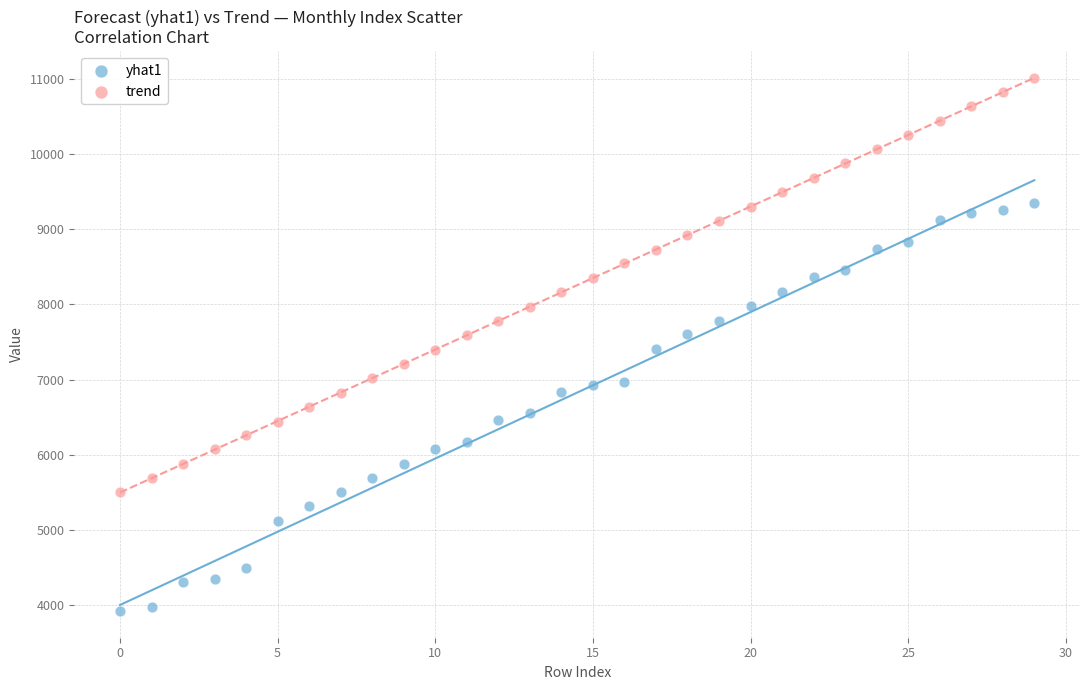

Which series reaches the maximum Y coordinate?

trend